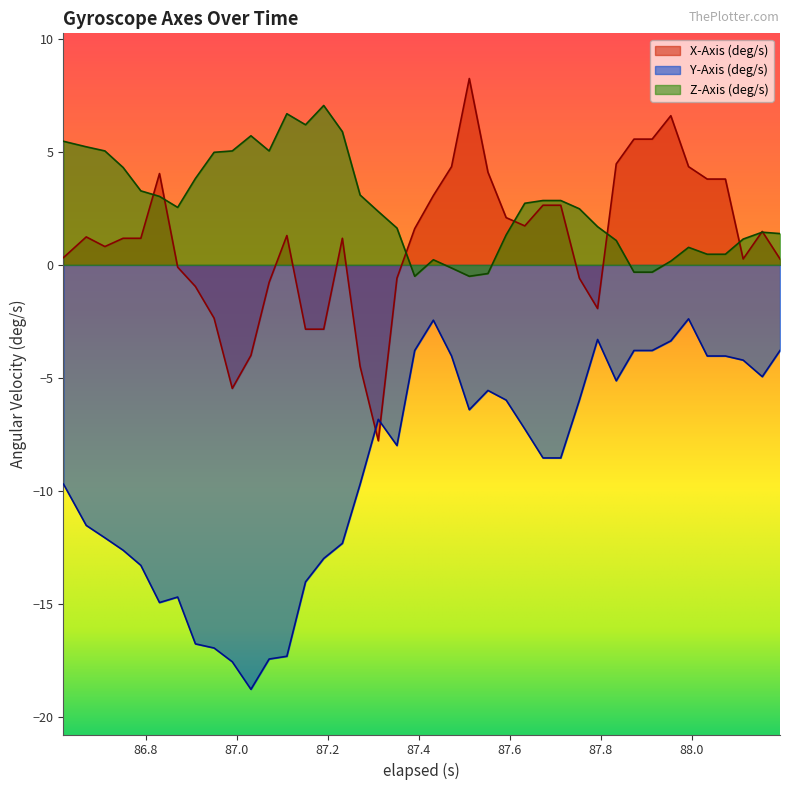

Which series has the largest total across all categories?

Z-Axis (deg/s)